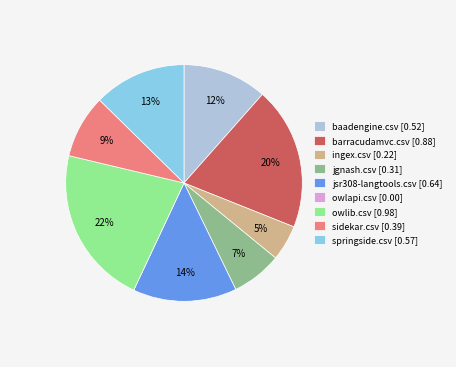

To the nearest percent, what is the difference between the largest and smallest slice percentages?

22%